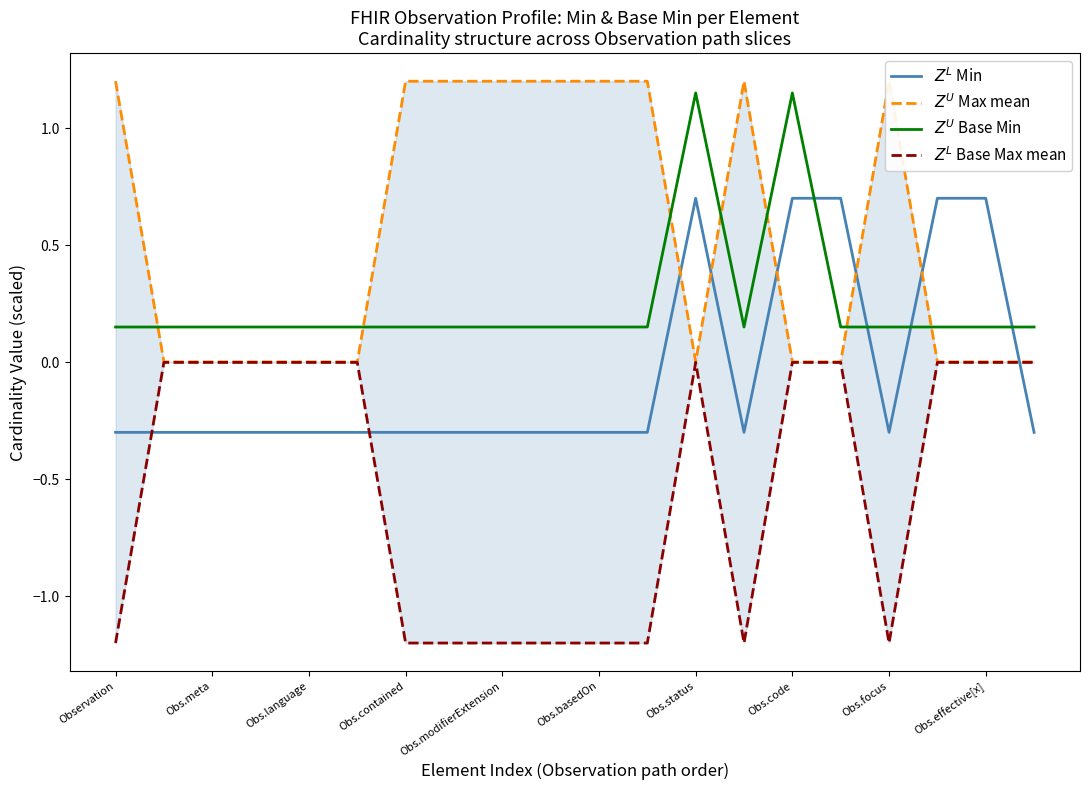

True or false: $Z^L$ Base Max mean has more than 1 points higher than both neighbors.

False